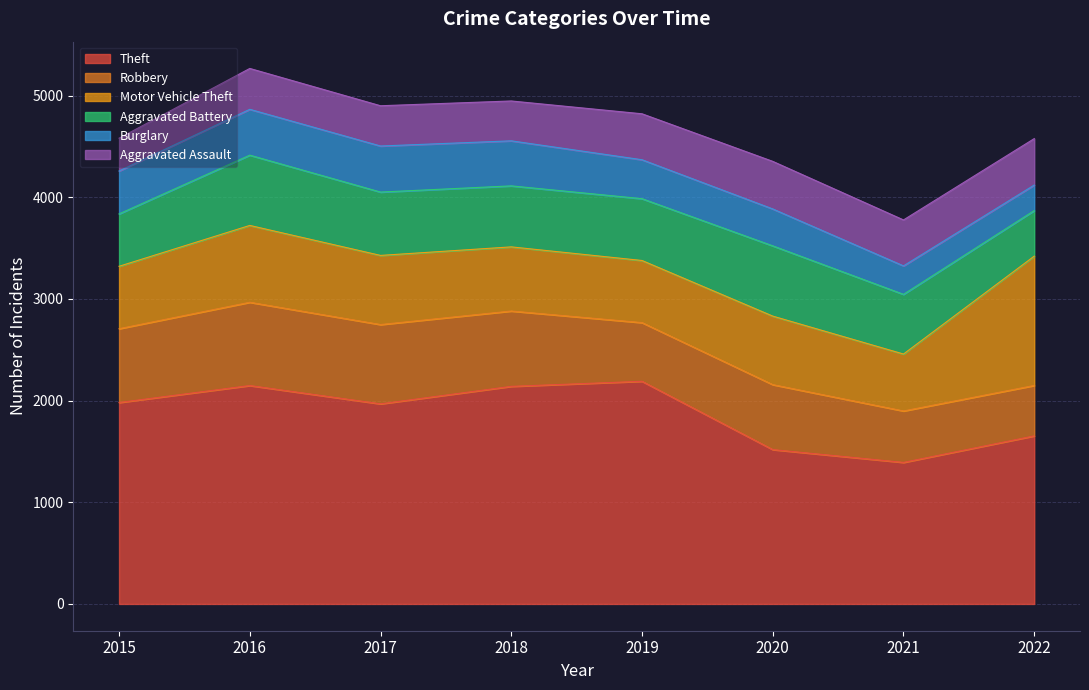

At how many categories does at least one series exceed 376?

8